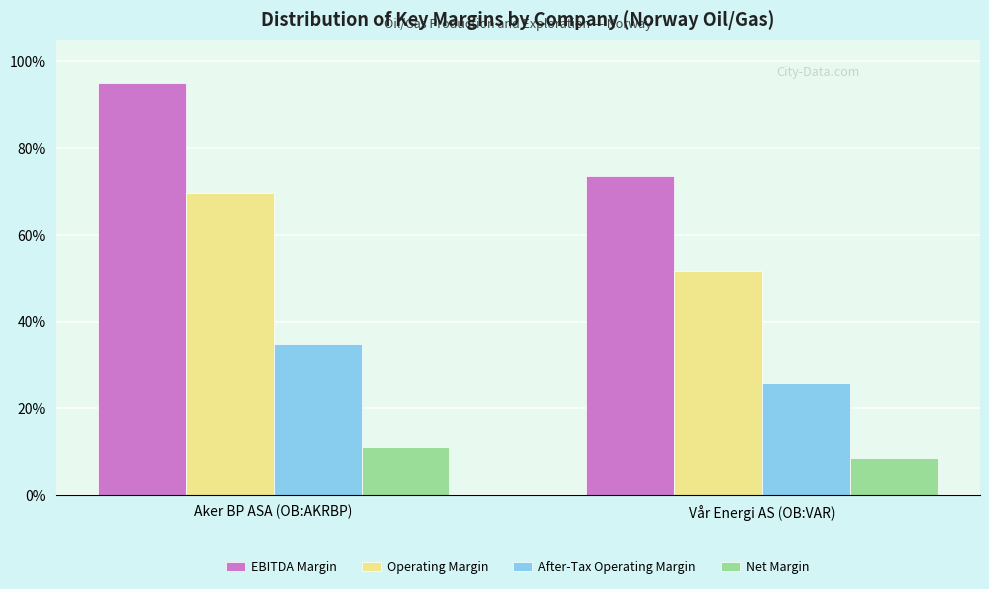

Is the value of Net Margin at Aker BP ASA (OB:AKRBP) greater than the value of EBITDA Margin at Vår Energi AS (OB:VAR)?

No